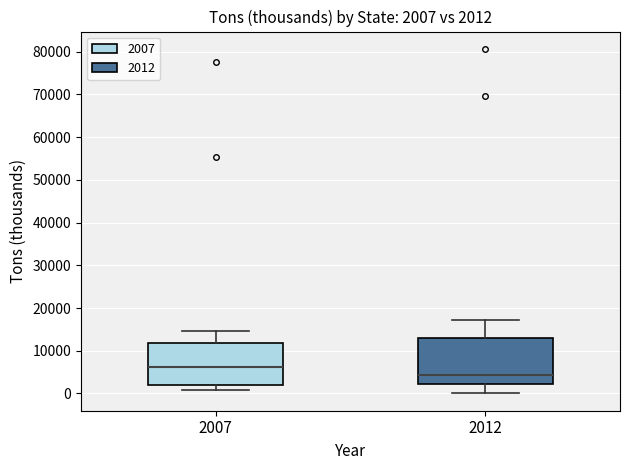

Which box has the lowest median line?

2012